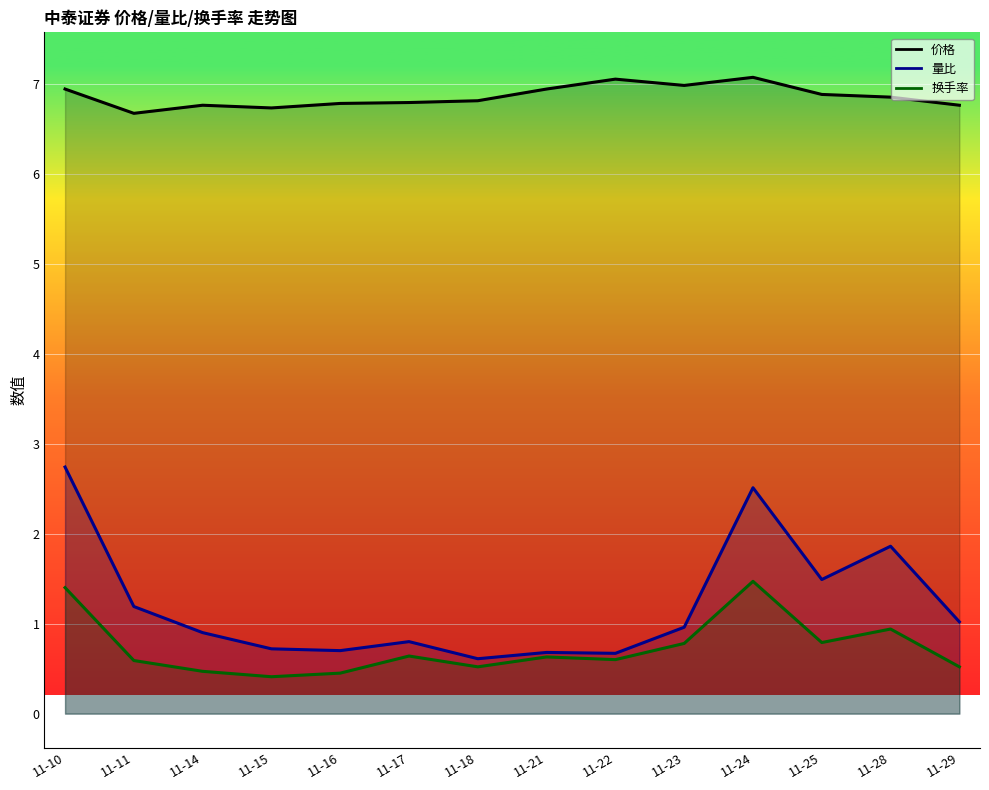

At 11-16, list the series in order from smallest to largest.

换手率, 量比, 价格